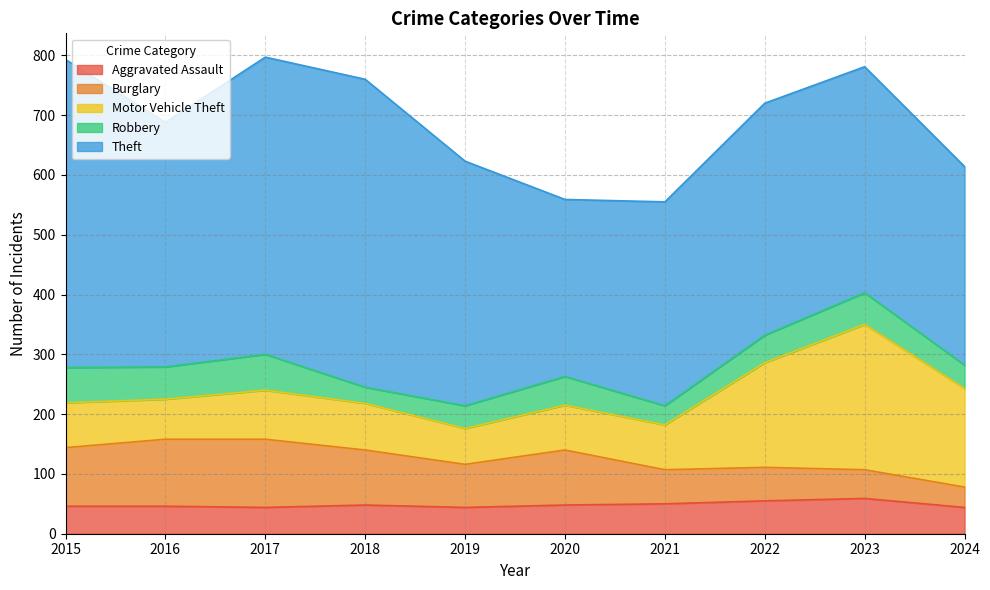

What is the difference between the highest and lowest values at 2016?

363